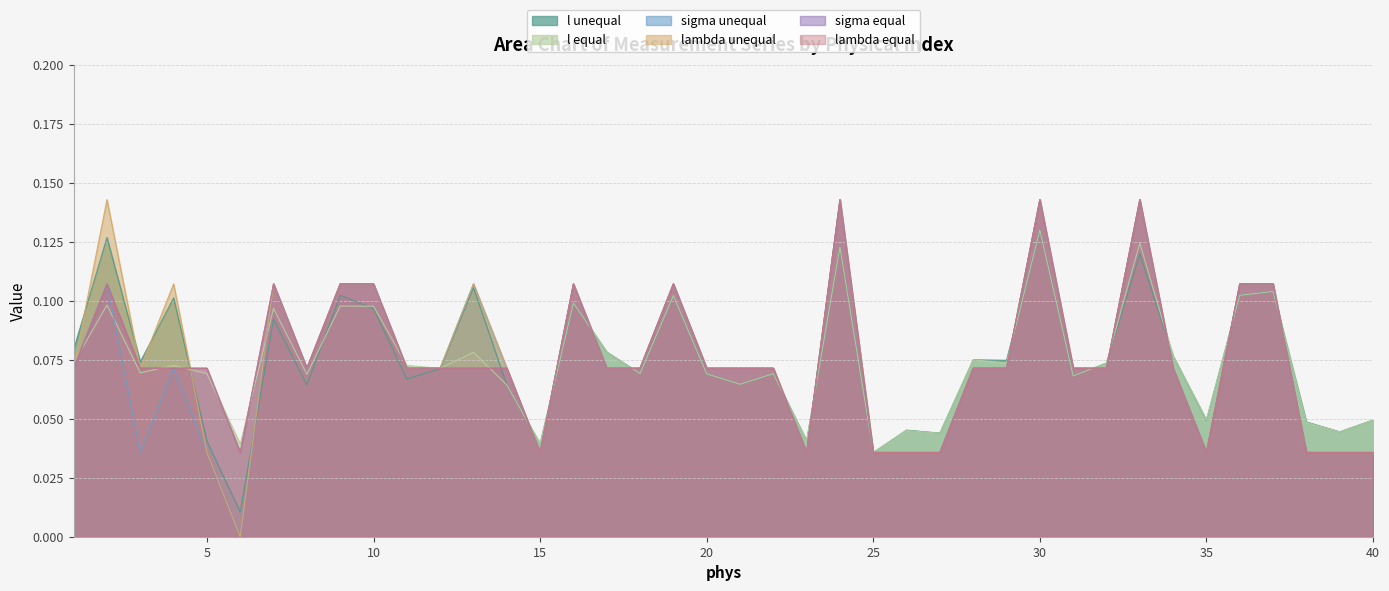

What is the sum of all l unequal values?

3.0